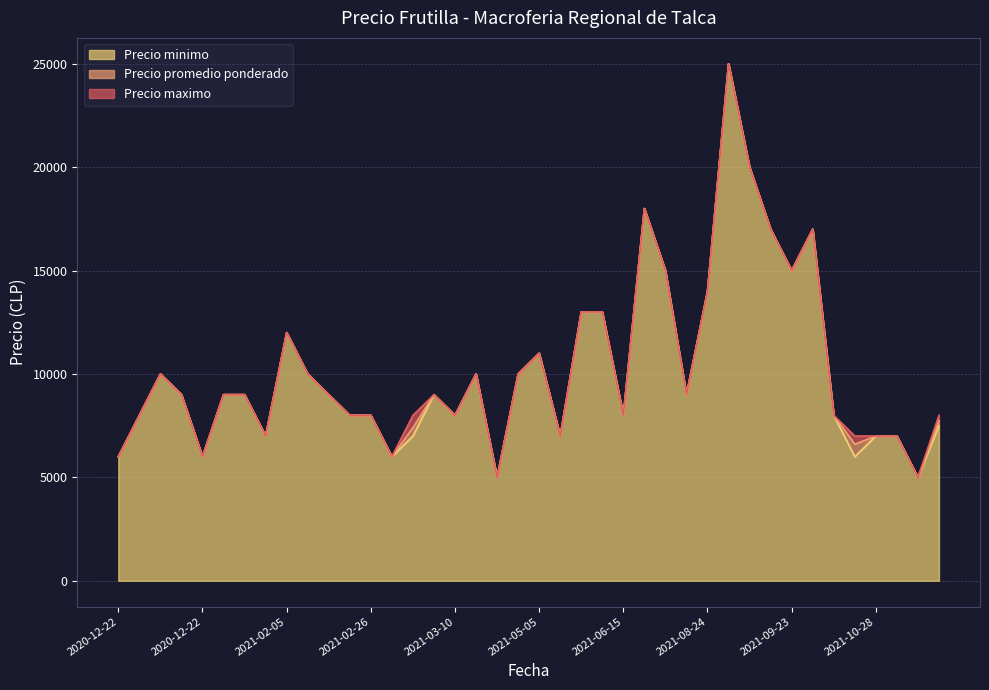

Does the chart have visible grid lines?

Yes